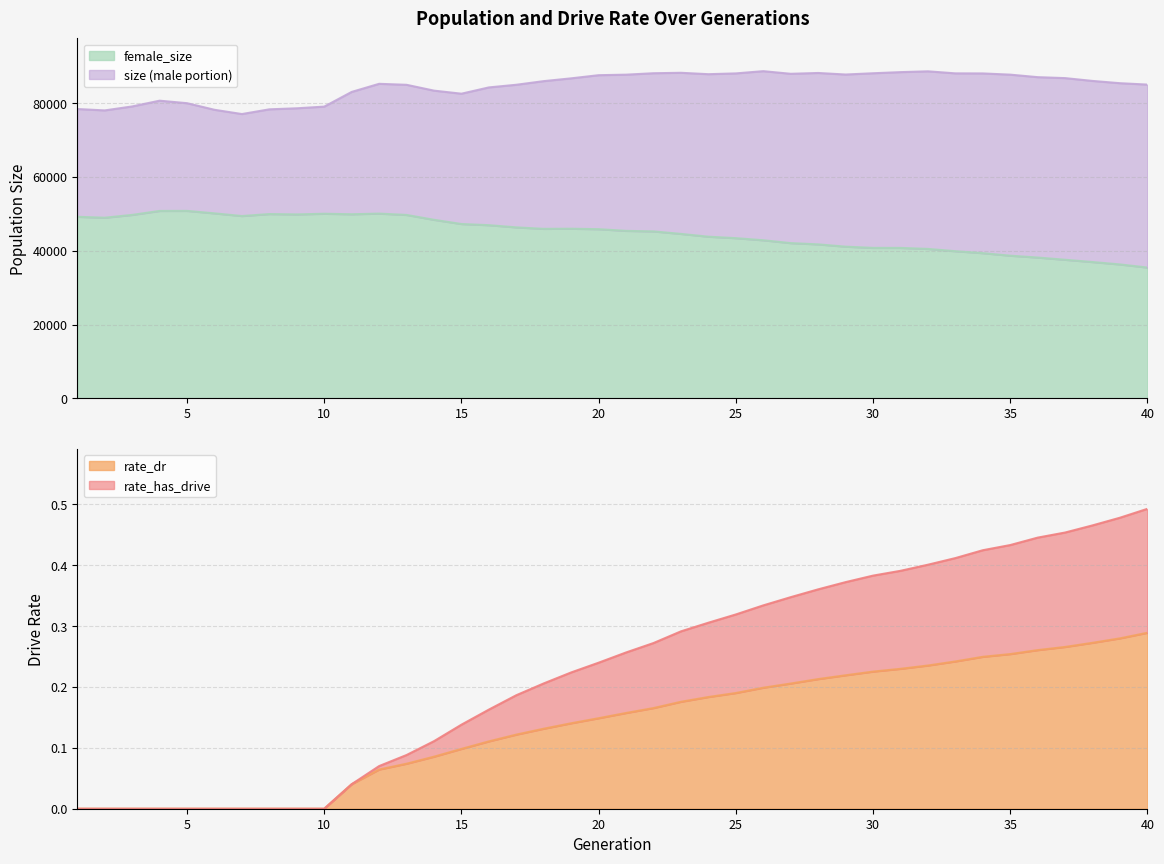

True or false: rate_has_drive and rate_dr intersect in this chart.

False